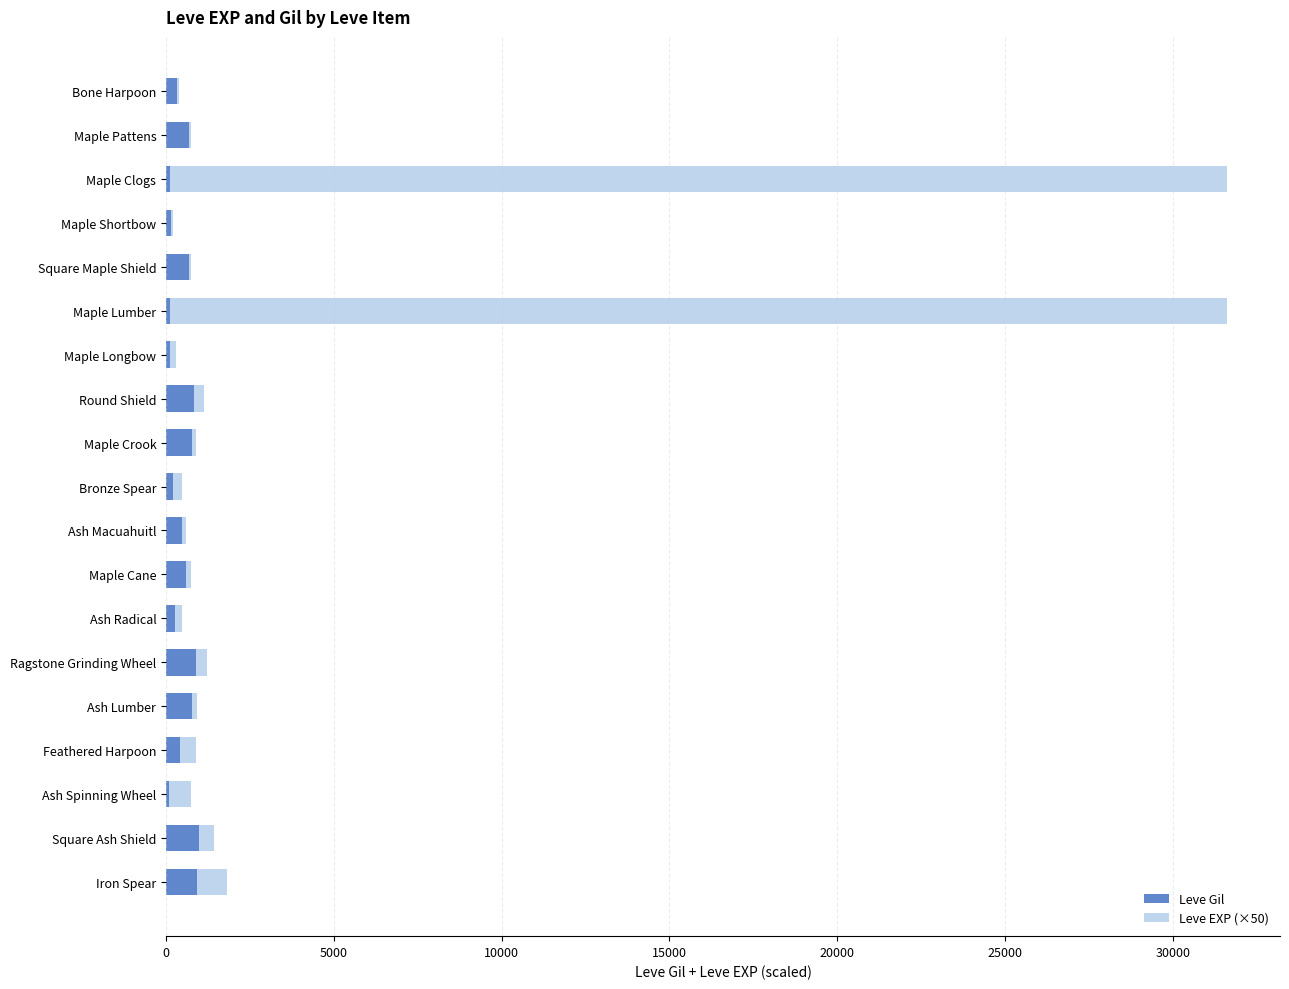

What is the maximum value for Leve Gil?

990